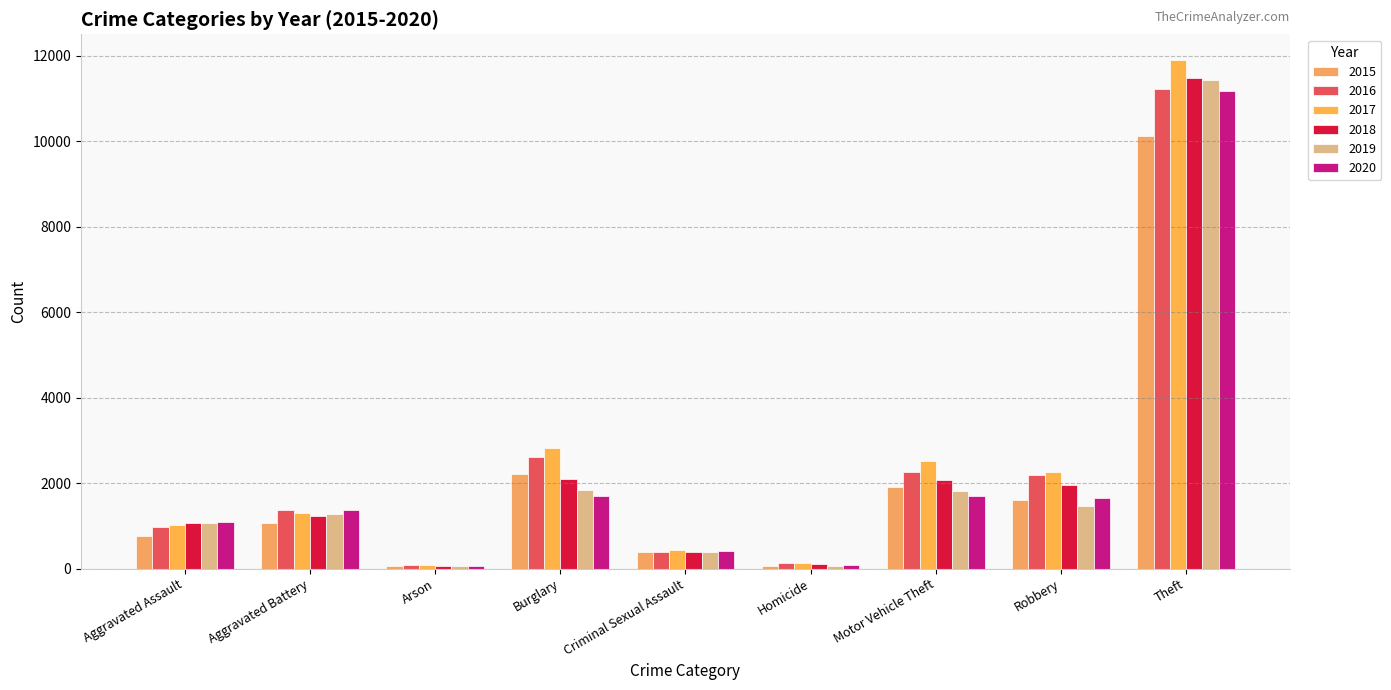

What is the label of the 1st bar from the right?

Theft